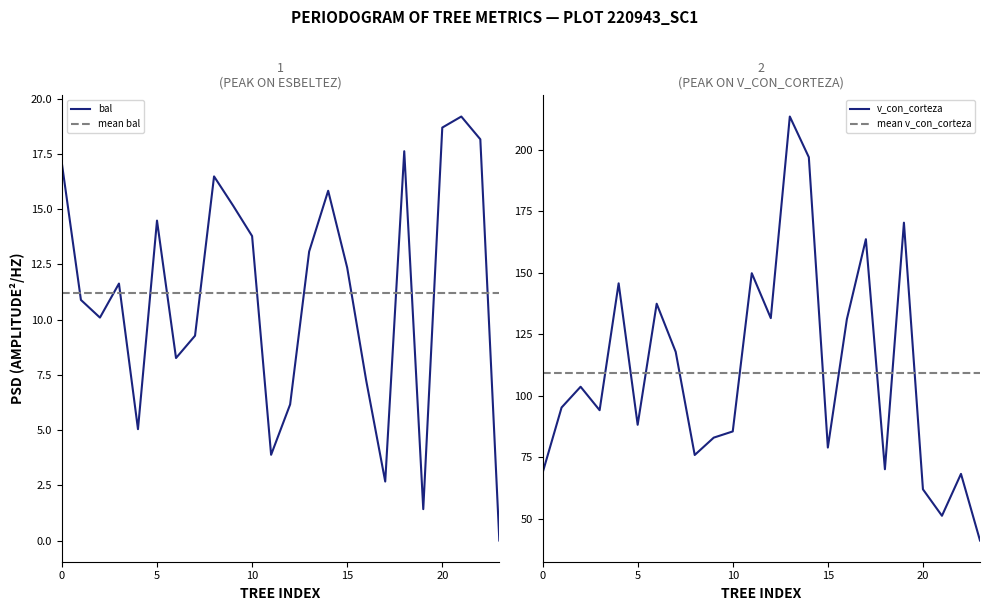

What is the approximate value of bal at 220943043?

1.4